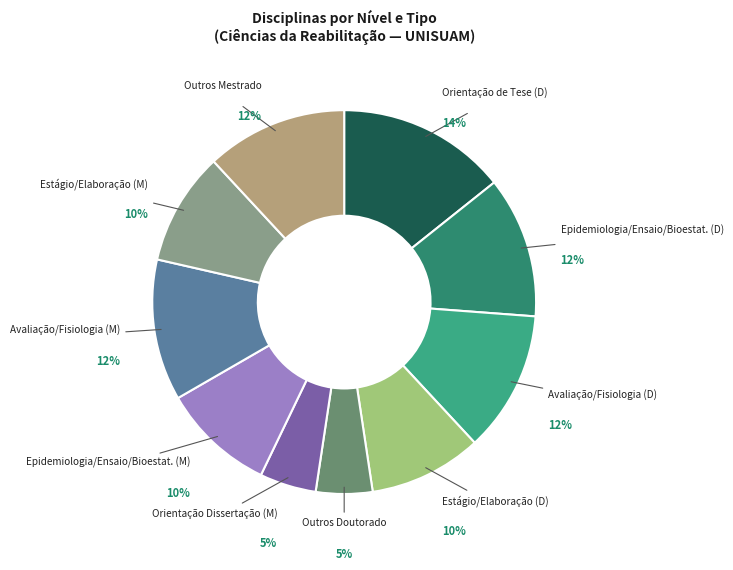

True or false: Epidemiologia/Ensaio/Bioestat. (D) accounts for 20% of the total.

False